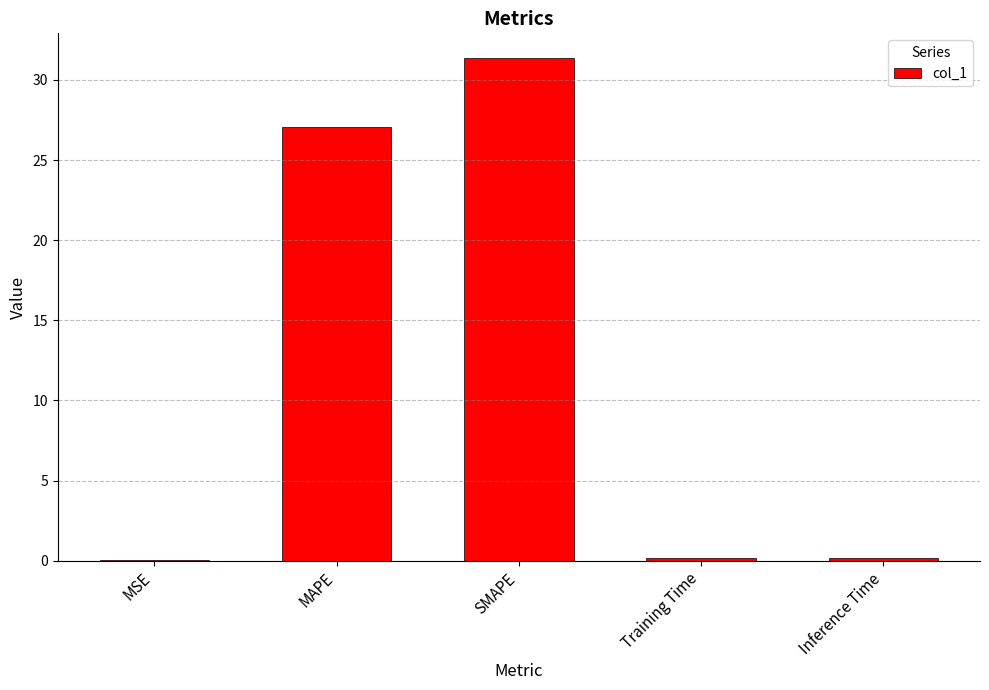

Count the number of categories in the chart.

5